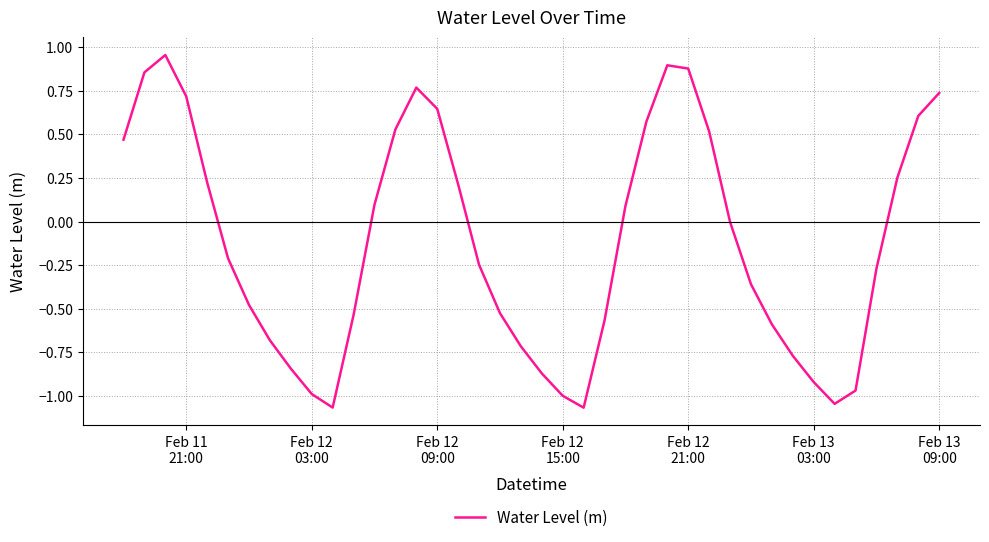

What is the difference between the maximum and minimum values?

2.0